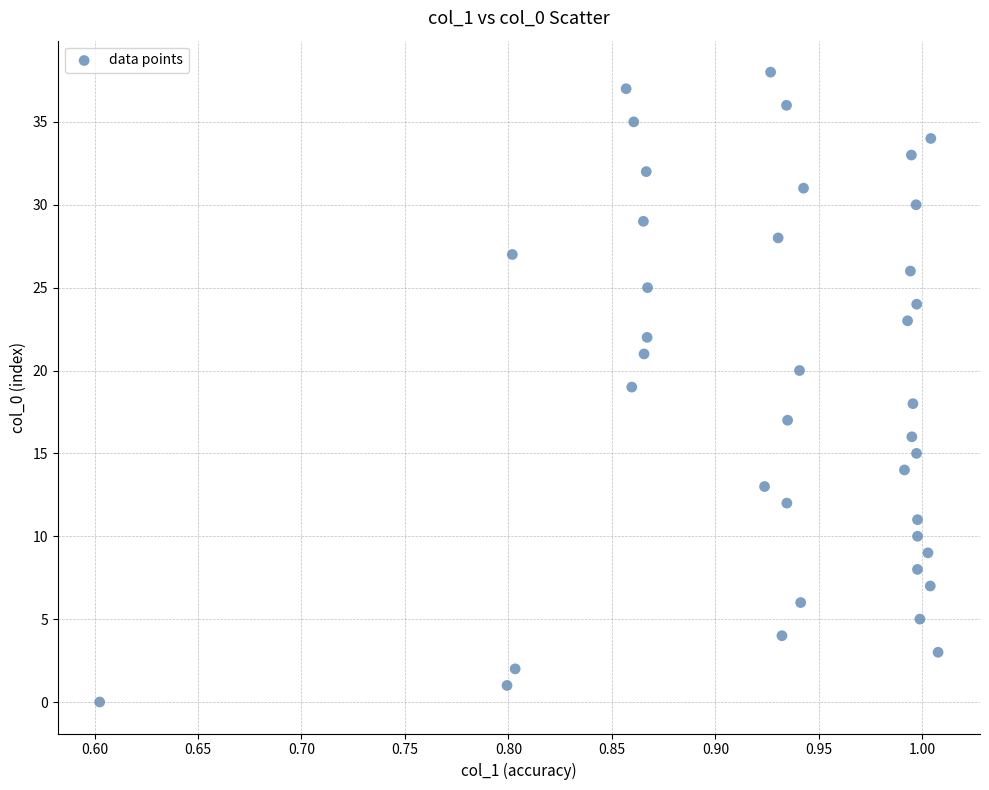

What is the range of Y values (max minus min)?

38